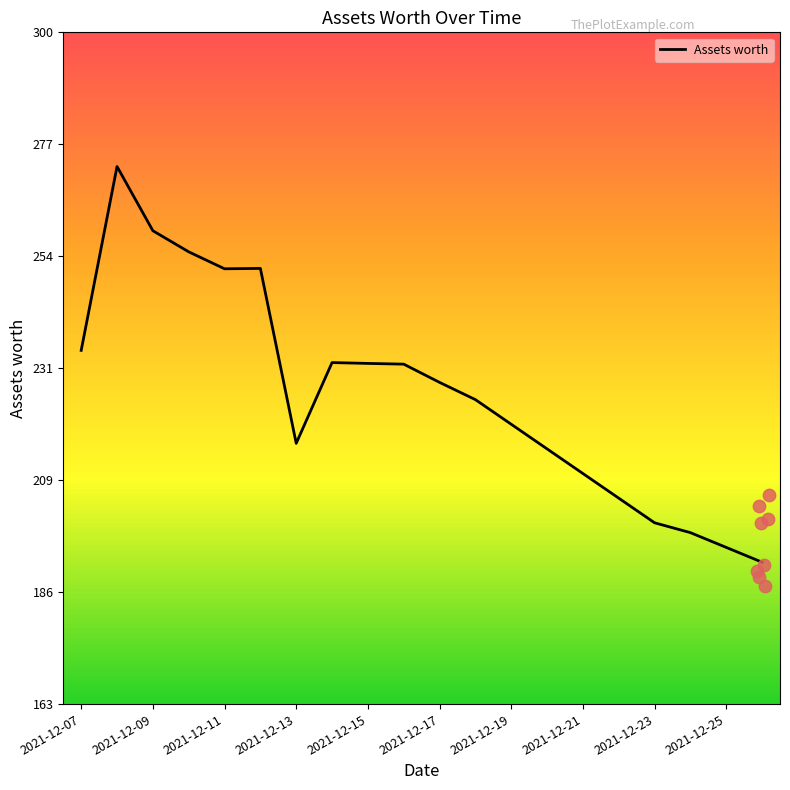

Between 2021-12-16 and 2021-12-17, which is larger?

2021-12-16